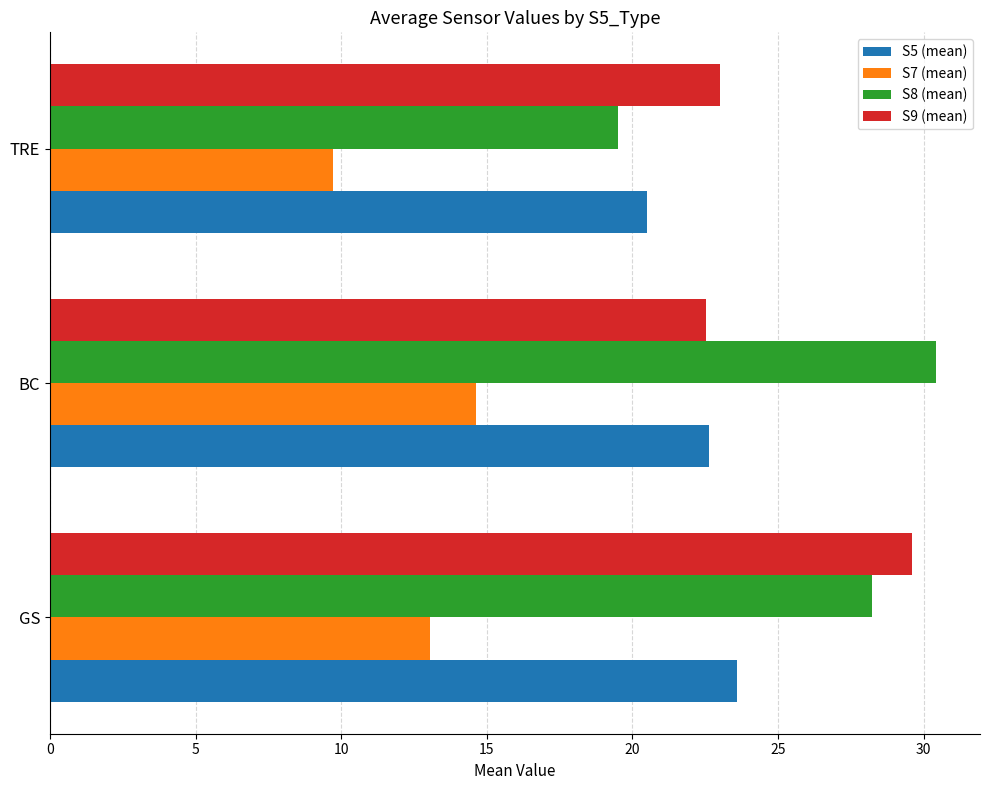

At which category is the sum across all series the highest?

GS